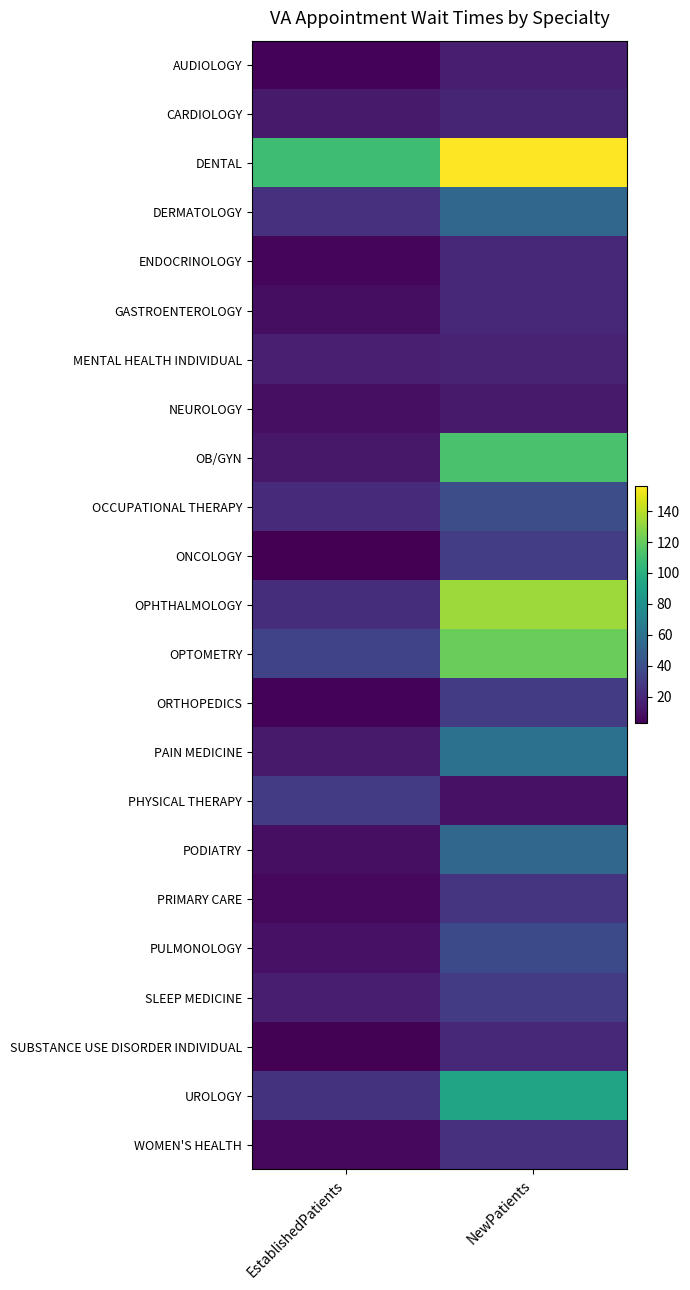

Reading left to right, extract all data points from this chart.

AUDIOLOGY: EstablishedPatients=3.9	NewPatients=15.3
CARDIOLOGY: EstablishedPatients=13.5	NewPatients=18.7
DENTAL: EstablishedPatients=108.2	NewPatients=156.0
DERMATOLOGY: EstablishedPatients=24.7	NewPatients=53.0
ENDOCRINOLOGY: EstablishedPatients=4.5	NewPatients=20.5
GASTROENTEROLOGY: EstablishedPatients=8.5	NewPatients=19.7
MENTAL HEALTH INDIVIDUAL: EstablishedPatients=16.3	NewPatients=17.8
NEUROLOGY: EstablishedPatients=8.8	NewPatients=13.6
OB/GYN: EstablishedPatients=12.3	NewPatients=111.7
OCCUPATIONAL THERAPY: EstablishedPatients=20.6	NewPatients=39.4
ONCOLOGY: EstablishedPatients=2.6	NewPatients=30.5
OPHTHALMOLOGY: EstablishedPatients=22.4	NewPatients=133.3
OPTOMETRY: EstablishedPatients=33.2	NewPatients=121.3
ORTHOPEDICS: EstablishedPatients=4.0	NewPatients=29.8
PAIN MEDICINE: EstablishedPatients=13.4	NewPatients=60.7
PHYSICAL THERAPY: EstablishedPatients=30.1	NewPatients=10.3
PODIATRY: EstablishedPatients=9.0	NewPatients=53.0
PRIMARY CARE: EstablishedPatients=5.9	NewPatients=26.0
PULMONOLOGY: EstablishedPatients=10.1	NewPatients=37.2
SLEEP MEDICINE: EstablishedPatients=15.3	NewPatients=29.1
SUBSTANCE USE DISORDER INDIVIDUAL: EstablishedPatients=3.5	NewPatients=20.0
UROLOGY: EstablishedPatients=24.9	NewPatients=91.9
WOMEN'S HEALTH: EstablishedPatients=6.0	NewPatients=24.3